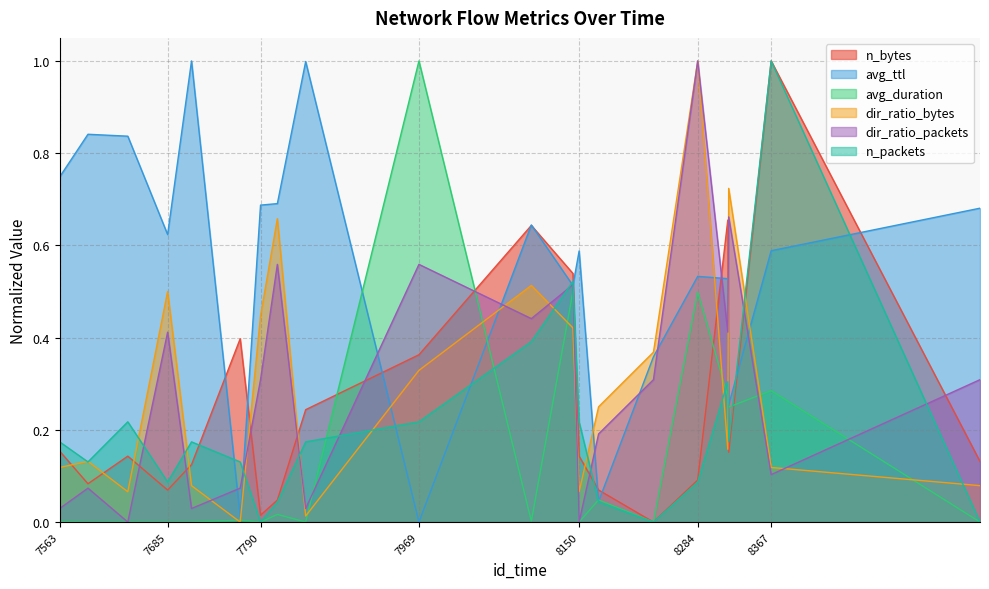

At which category is the sum across all series the highest?

8284